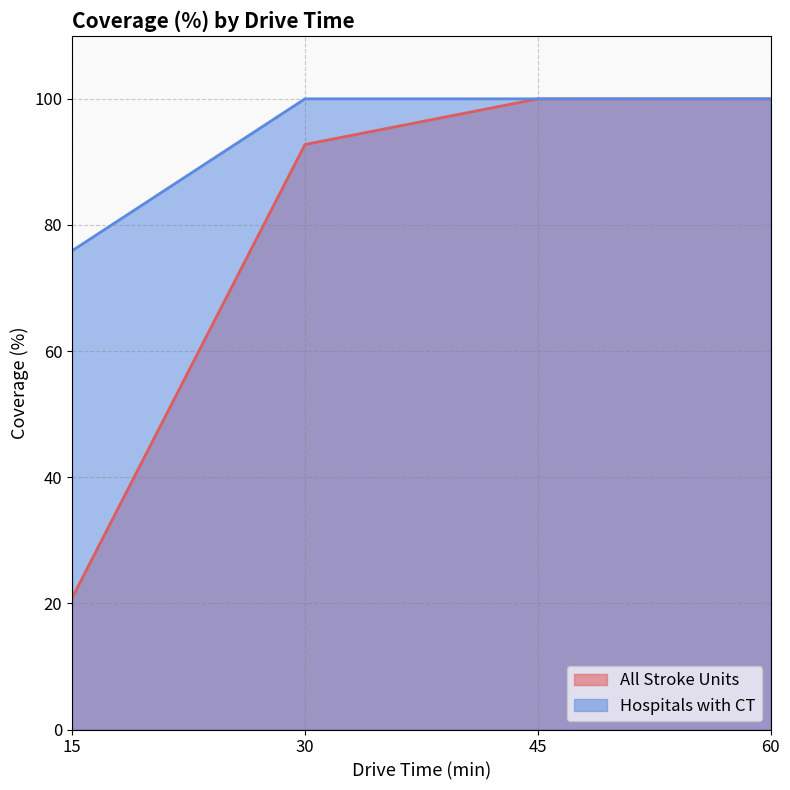

What is the difference between the second highest and second lowest values in the All Stroke Units series?

7.2